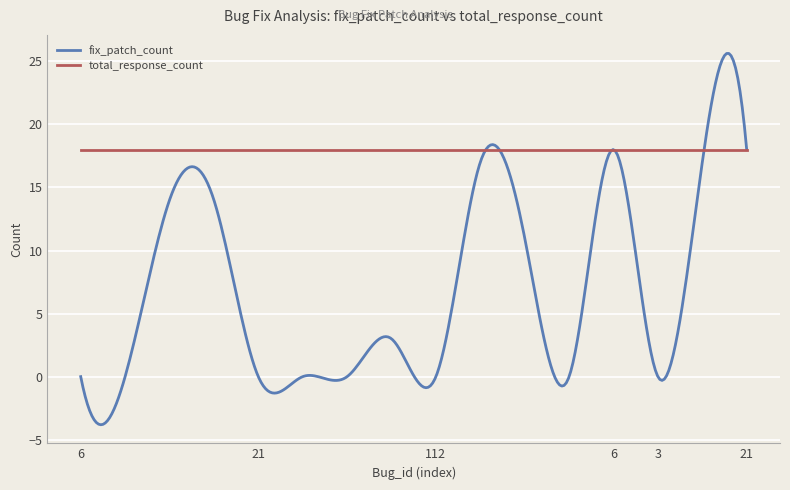

At how many categories does at least one series exceed 6?

300